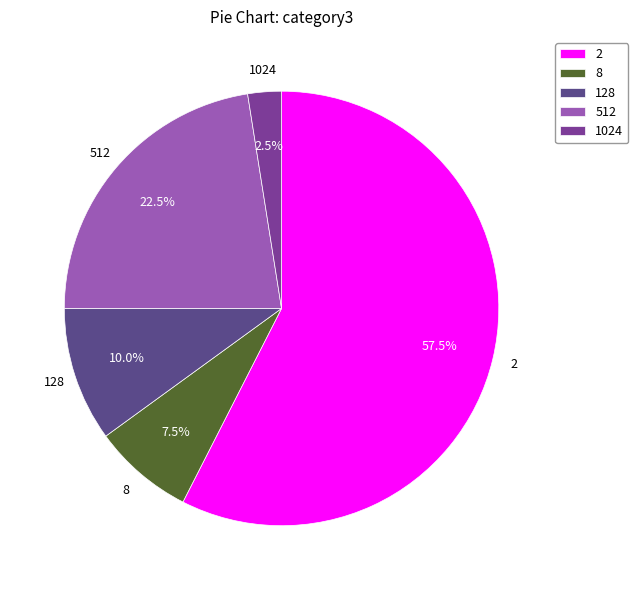

How many slices are in this pie chart?

5